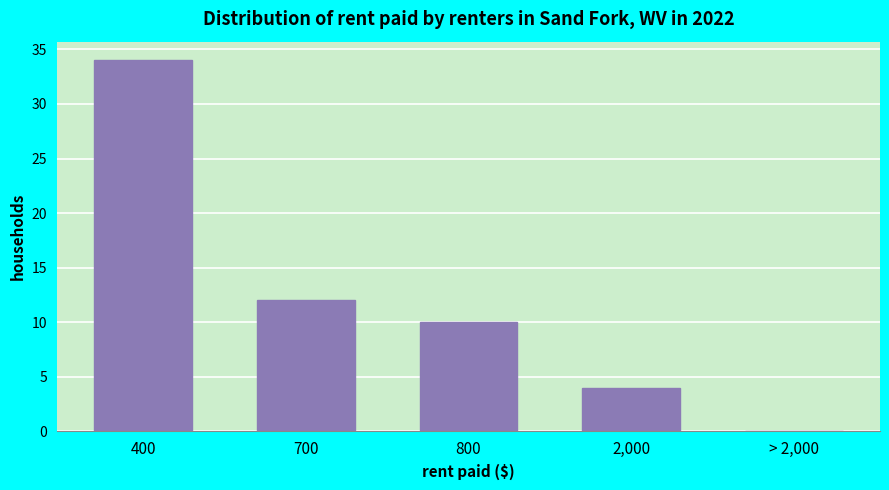

Which has a higher value, 700 or 400?

400